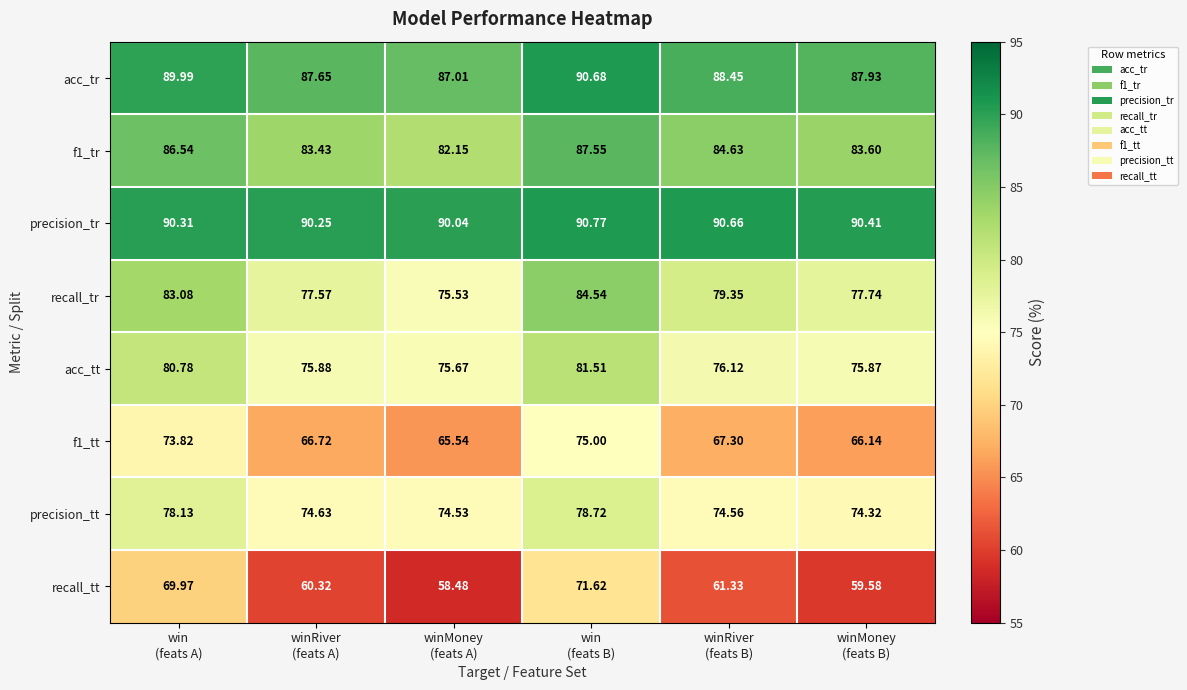

Which series has the largest total across all categories?

precision_tr